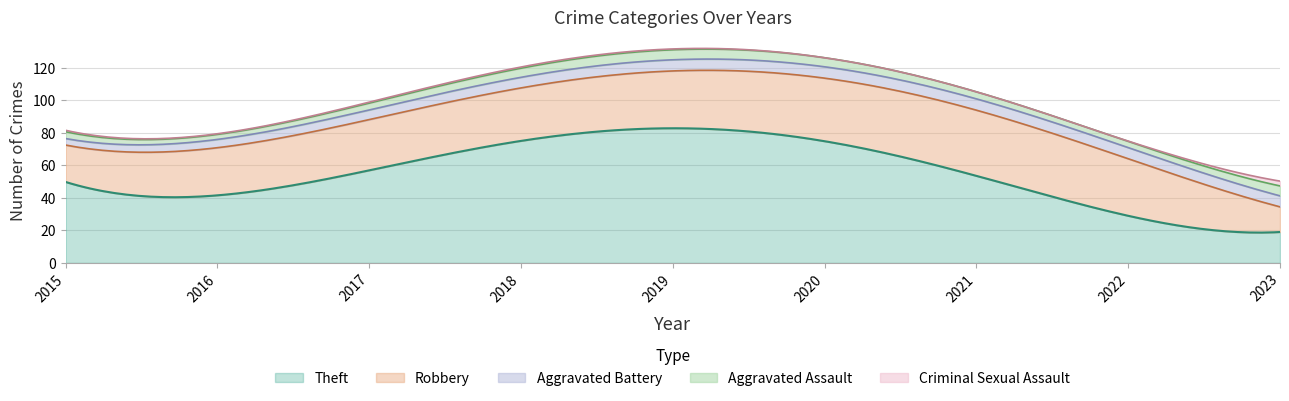

Read the Robbery value at 2022.

34